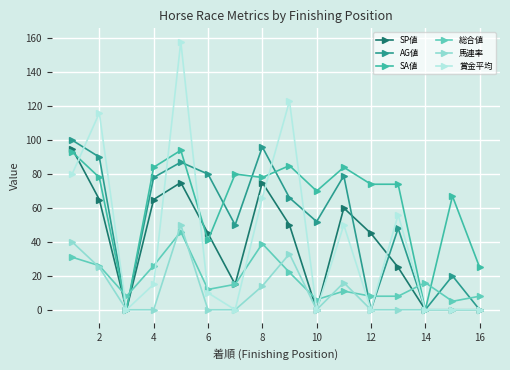

Which series has the largest total across all categories?

SA値